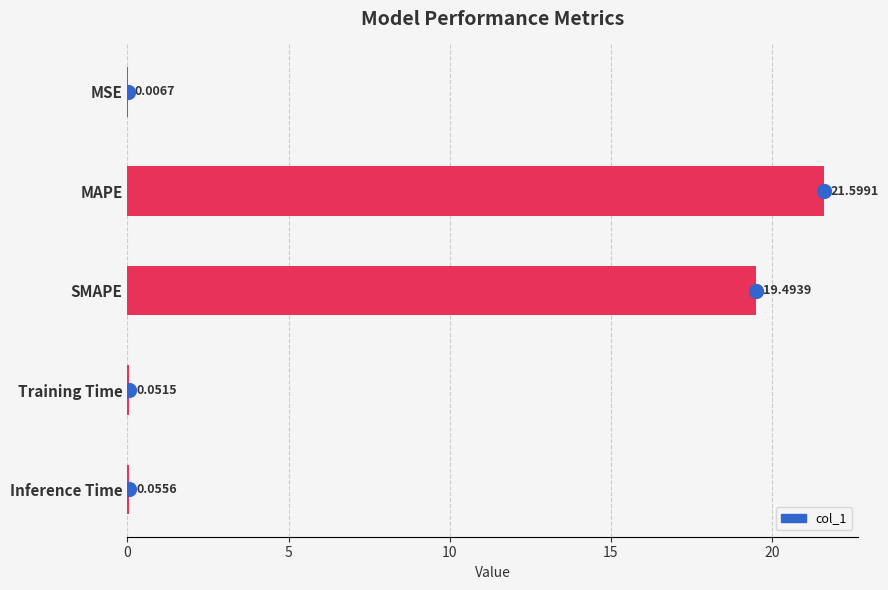

Where is the data nearest to the value 10?

SMAPE